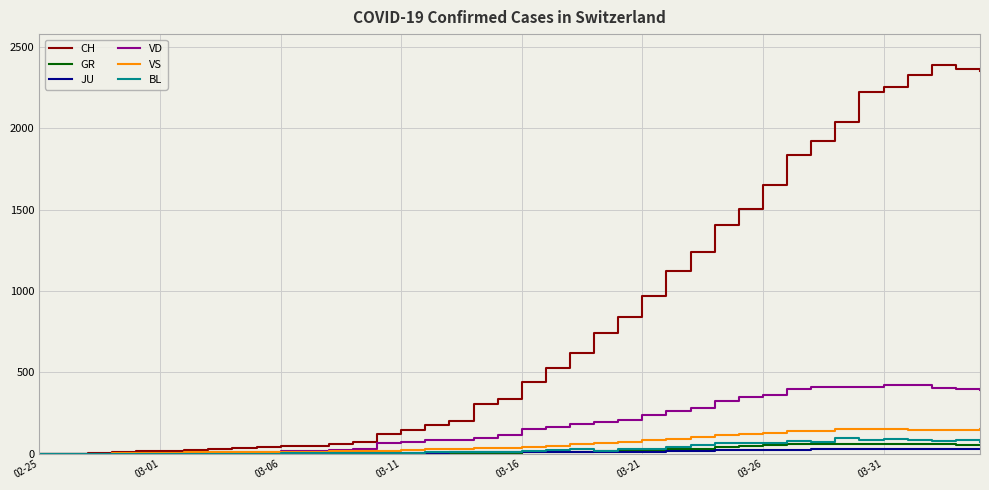

Which series has the largest total across all categories?

CH